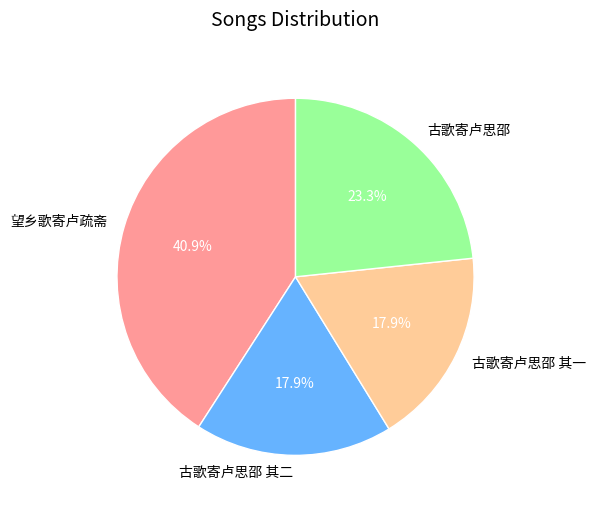

Which slice is the largest?

望乡歌寄卢疏斋